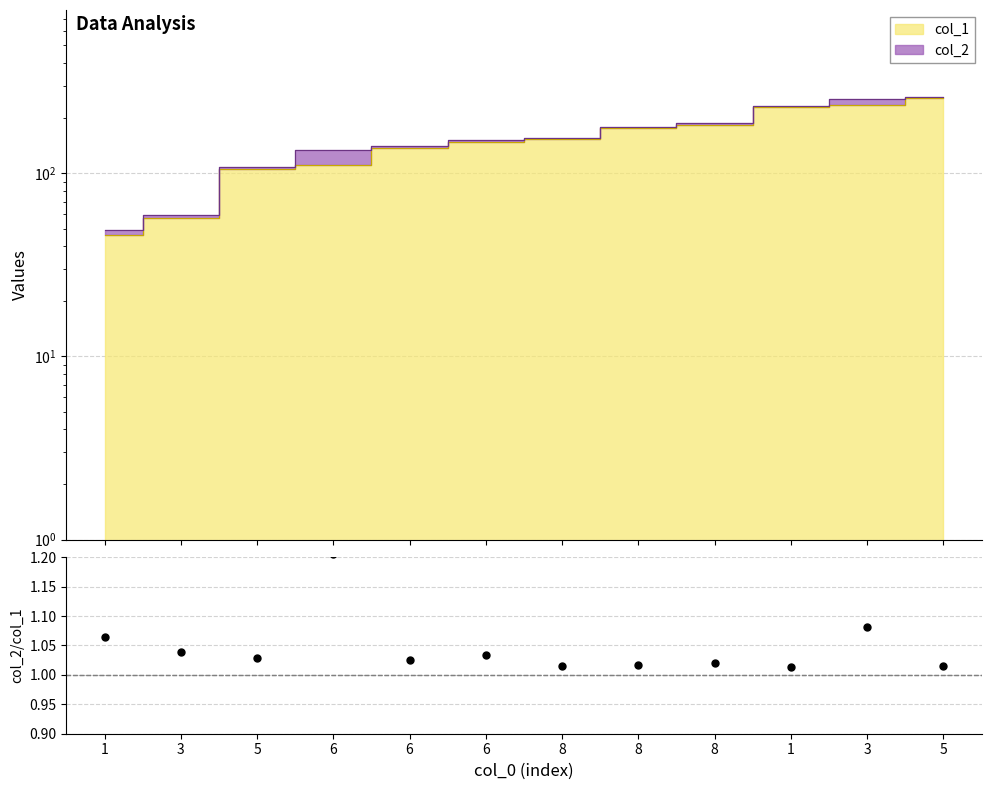

At which label is the value closest to 1?

1